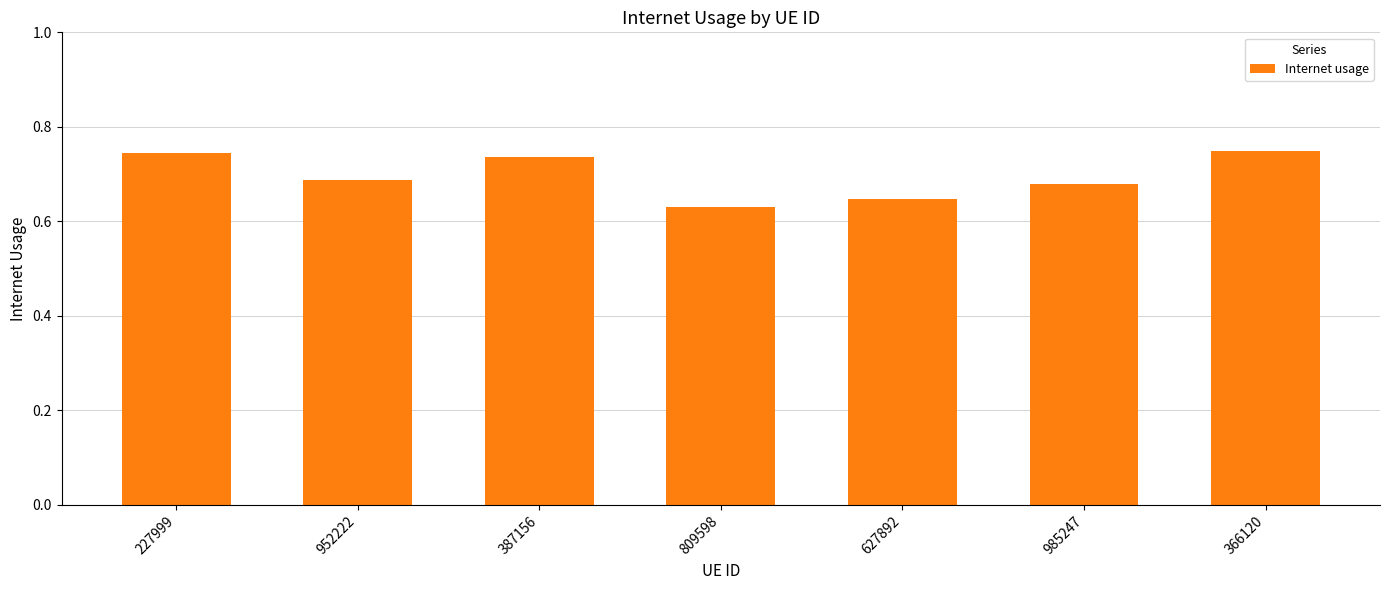

What is the sum of all values?

4.9